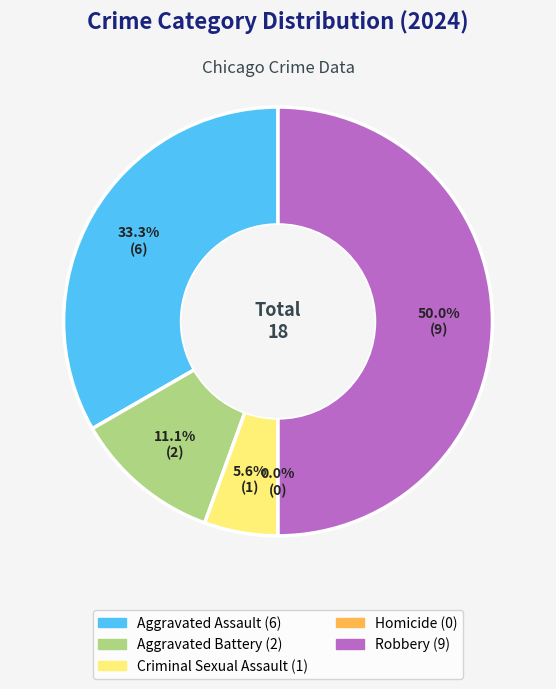

Is there any slice that represents more than half of the pie?

No